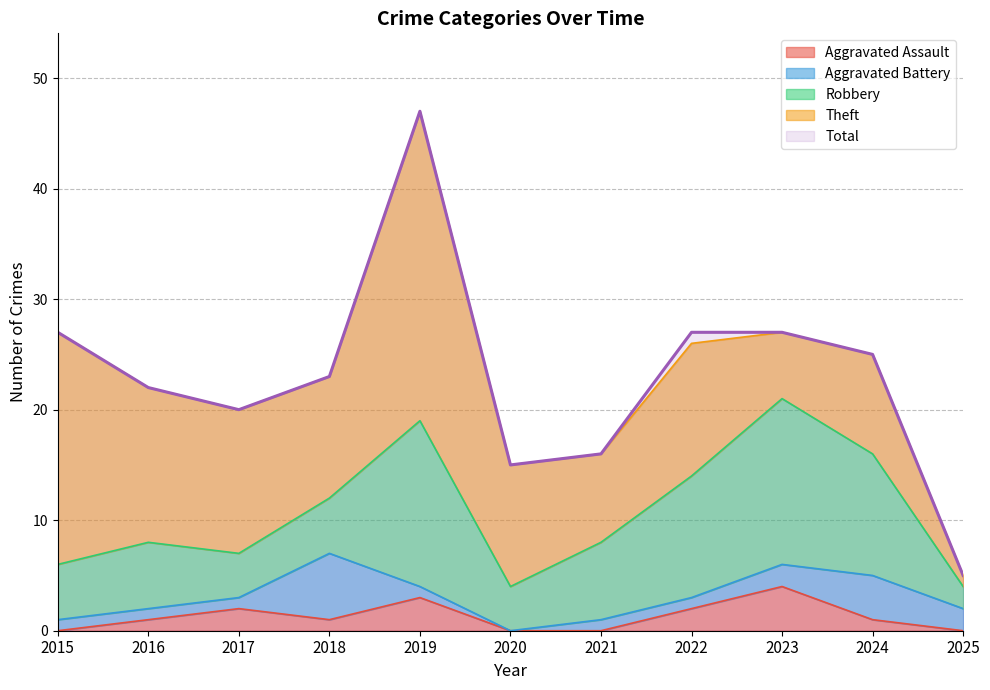

Reading left to right, list all the values displayed in this chart.

Aggravated Assault: 2015=0	2016=1	2017=2	2018=1	2019=3	2020=0	2021=0	2022=2	2023=4	2024=1	2025=0
Aggravated Battery: 2015=1	2016=1	2017=1	2018=6	2019=1	2020=0	2021=1	2022=1	2023=2	2024=4	2025=2
Robbery: 2015=5	2016=6	2017=4	2018=5	2019=15	2020=4	2021=7	2022=11	2023=15	2024=11	2025=2
Theft: 2015=21	2016=14	2017=13	2018=11	2019=28	2020=11	2021=8	2022=12	2023=6	2024=9	2025=1
Total: 2015=27	2016=22	2017=20	2018=23	2019=47	2020=15	2021=16	2022=27	2023=27	2024=25	2025=5